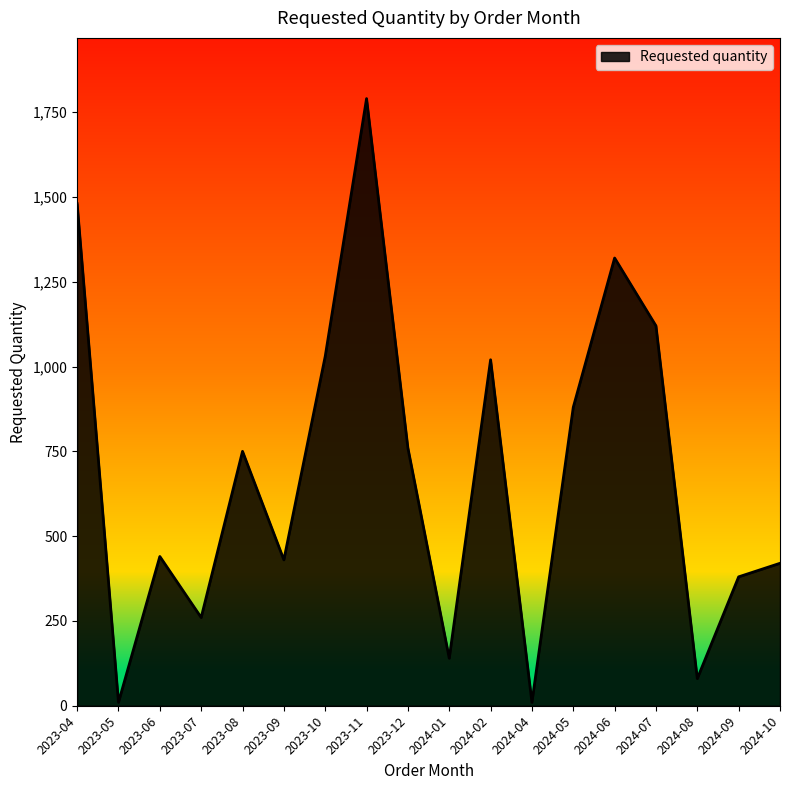

Reading left to right, transcribe all the data shown in this chart.

1480	10	440	260	750	430	1030	1790	760	140	1020	10	880	1320	1120	80	380	420